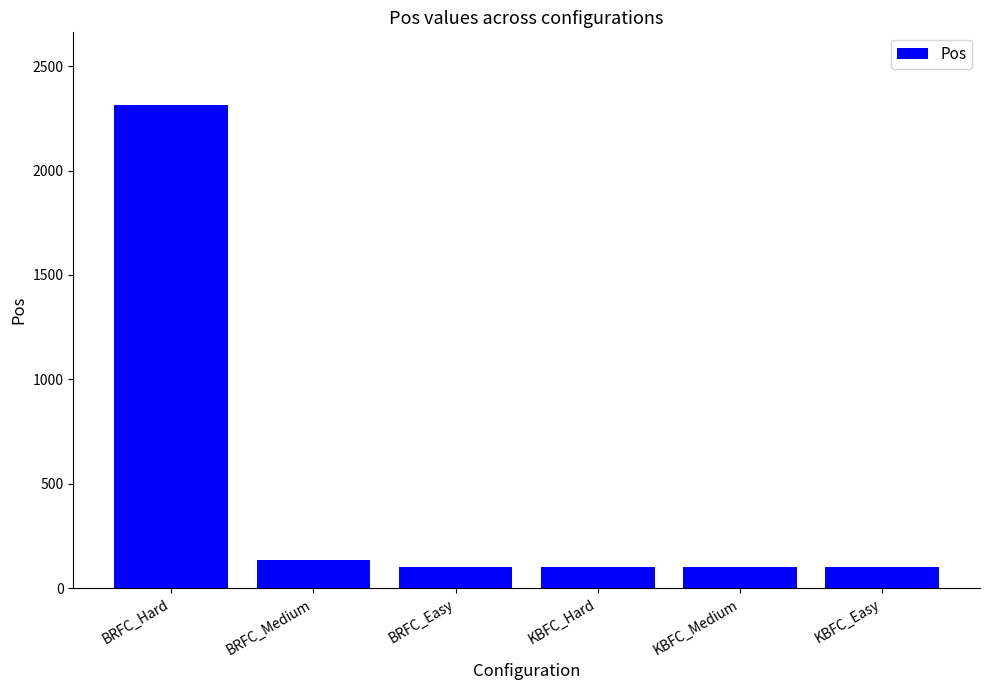

Does the chart contain any negative values?

No